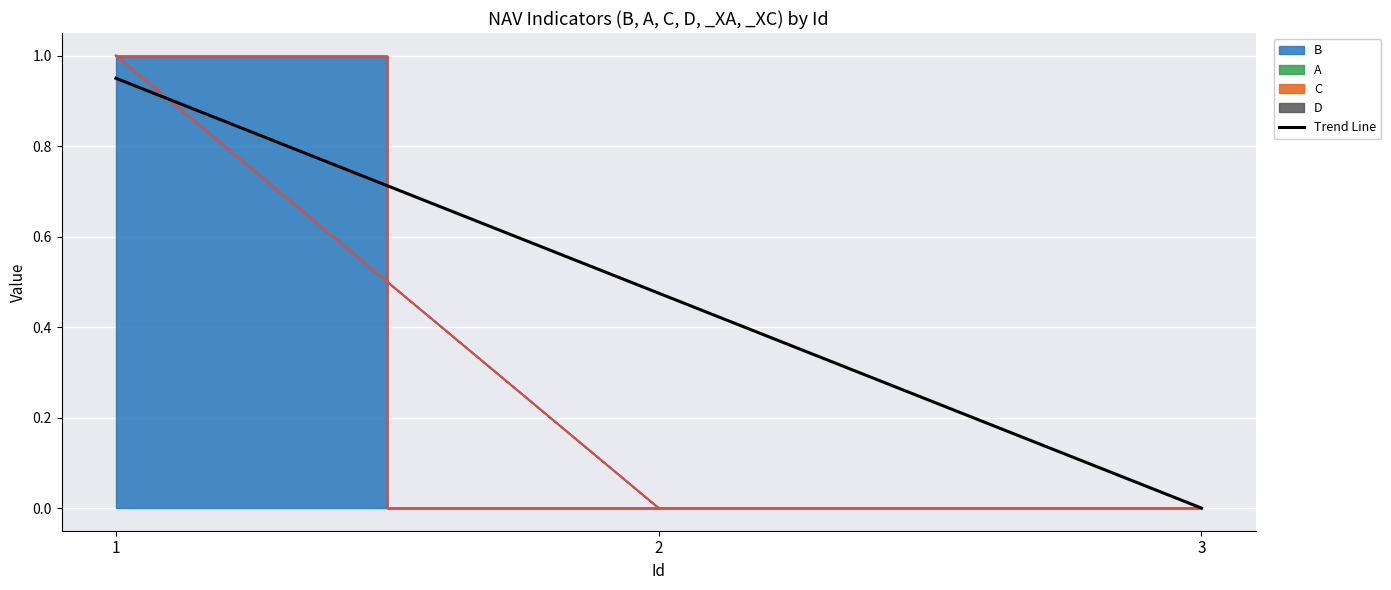

What is the change in value from 1 to 3?

-0.9